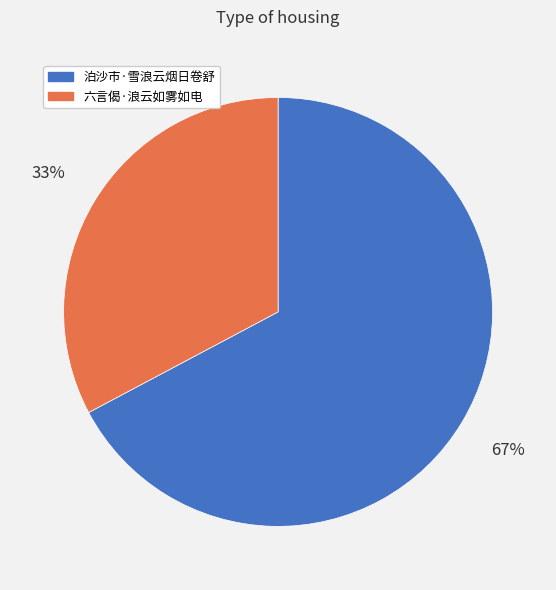

To the nearest percent, what portion does 六言偈·浪云如雾如电 represent?

33%